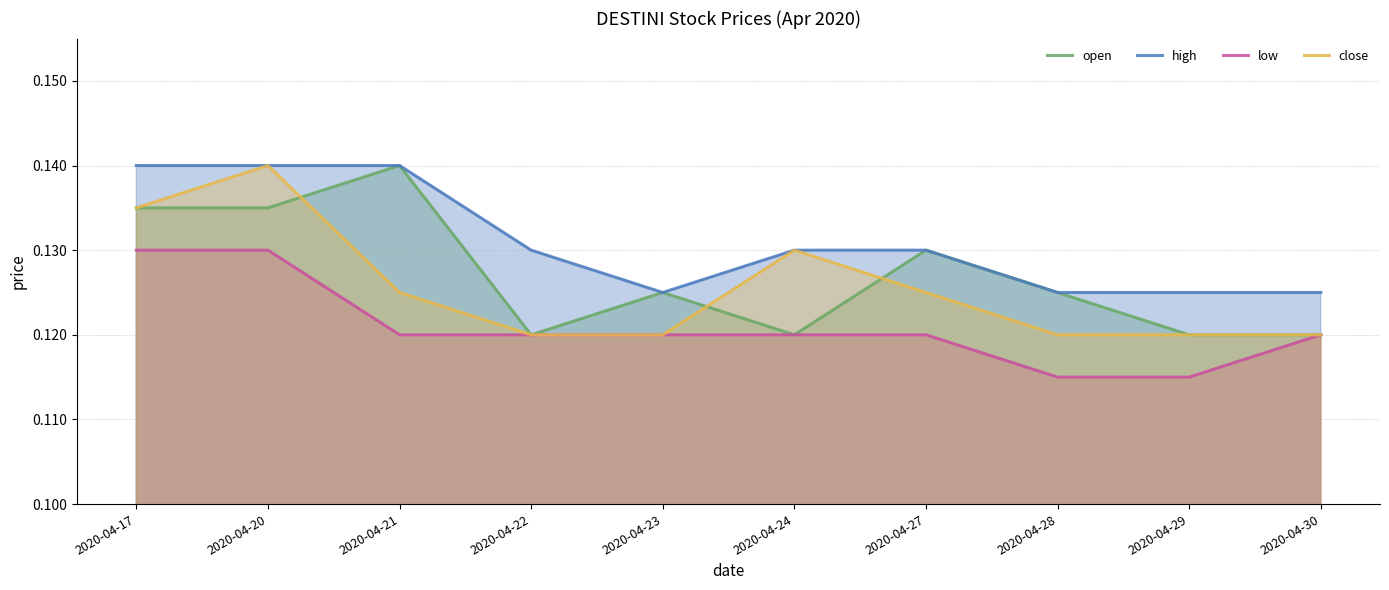

What is the total value across all series at 2020-04-28?

0.5